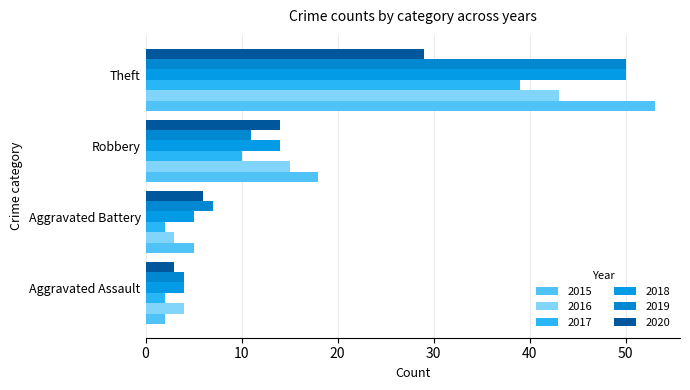

The 2018 series shows 2 at Aggravated Battery. True or false?

False